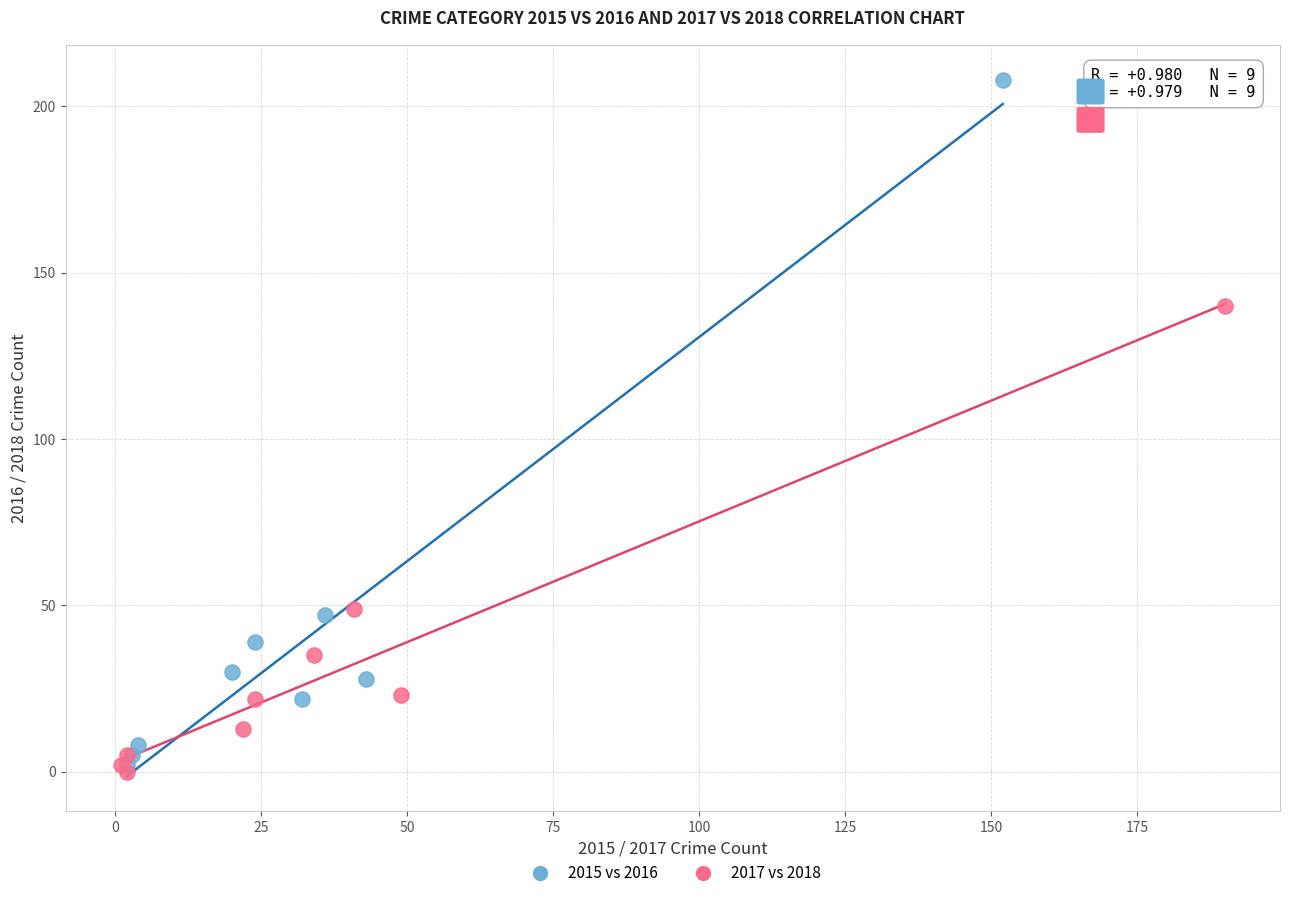

Which series has the widest spread of Y values?

2015 vs 2016